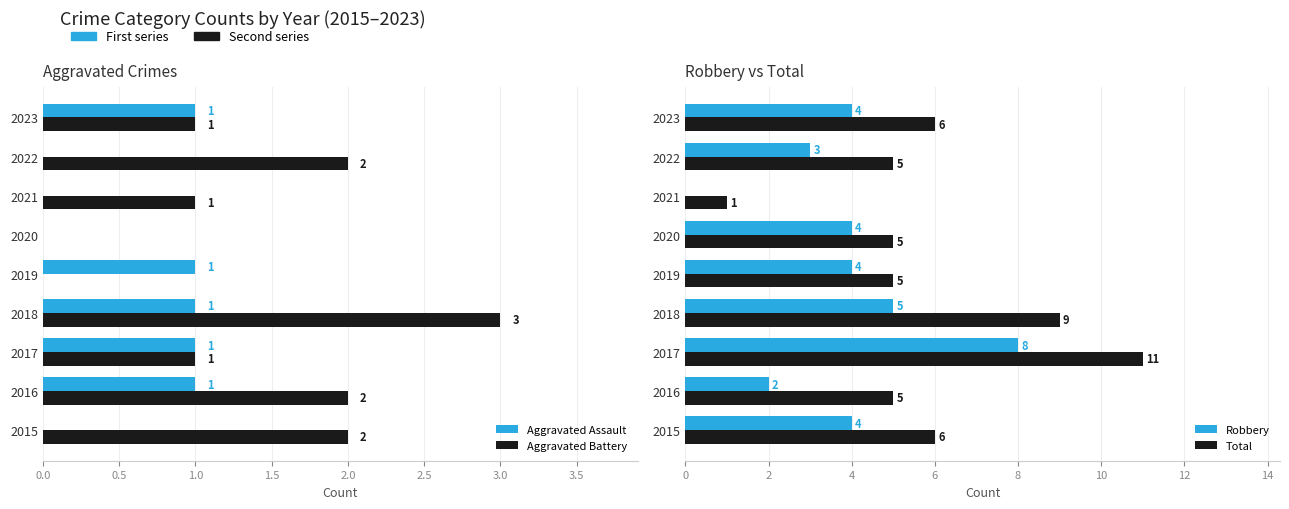

Rank the series at 2016 from lowest to highest value.

Aggravated Assault, Aggravated Battery, Robbery, Total